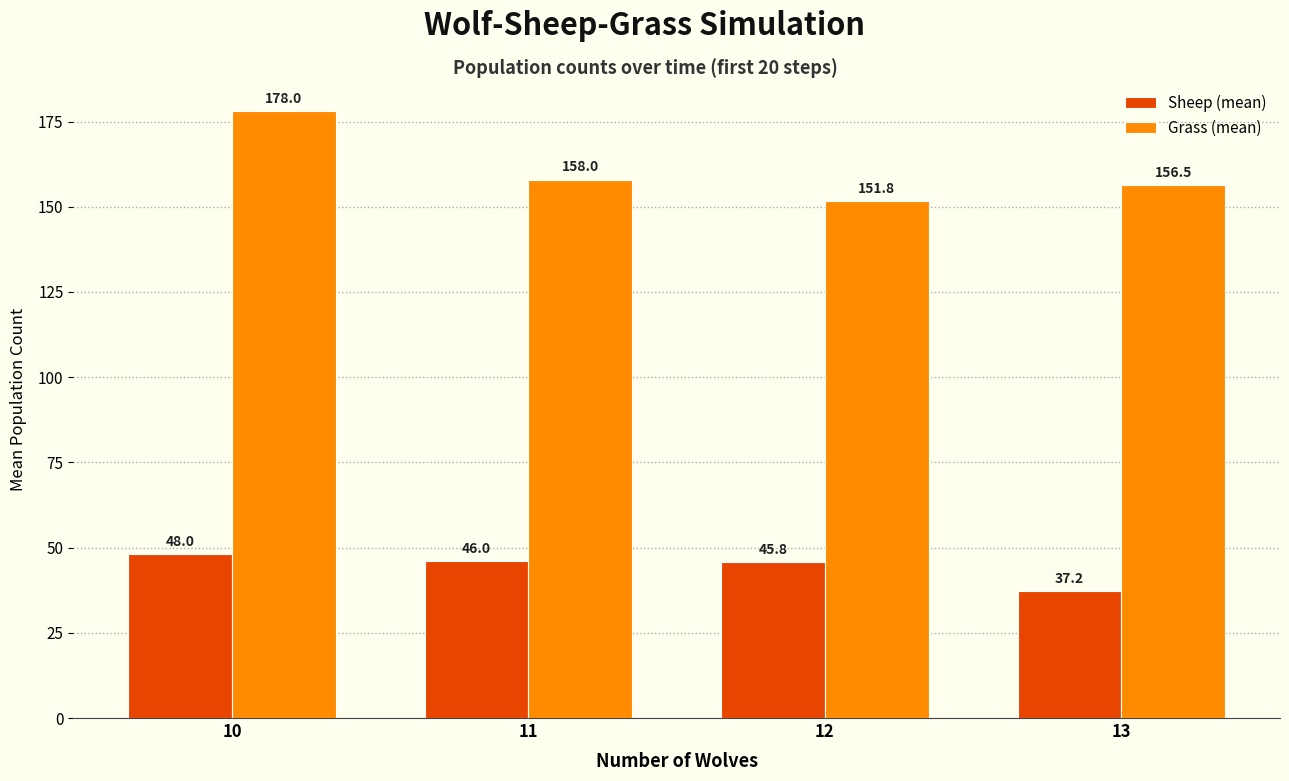

True or false: Grass (mean) has a value of 246.7 at 12.

False